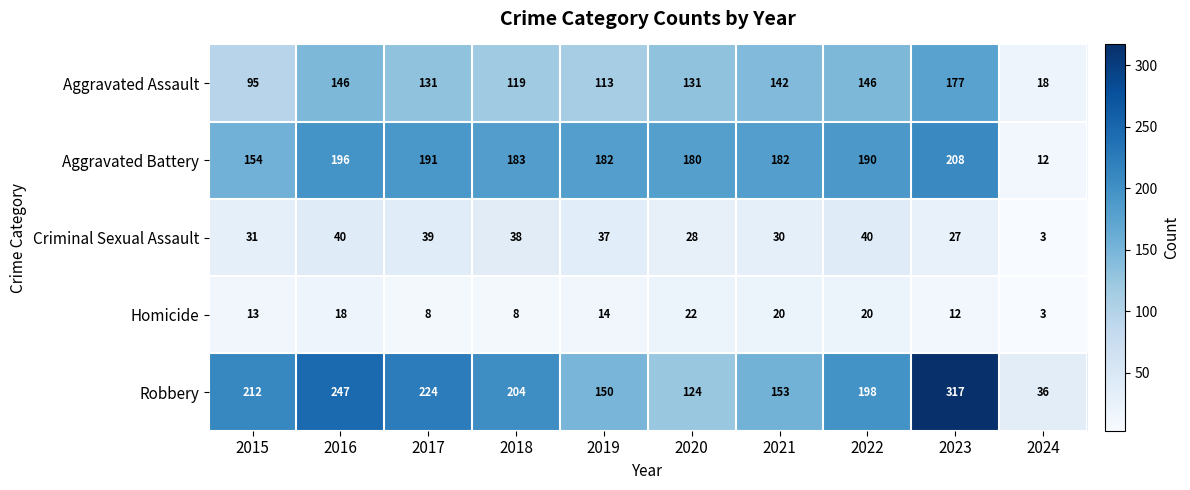

What is the greatest value displayed?

317